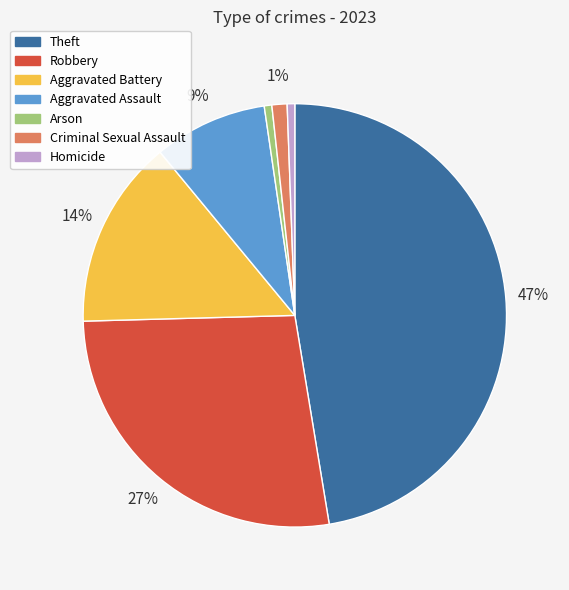

True or false: Robbery accounts for 27% of the total.

True